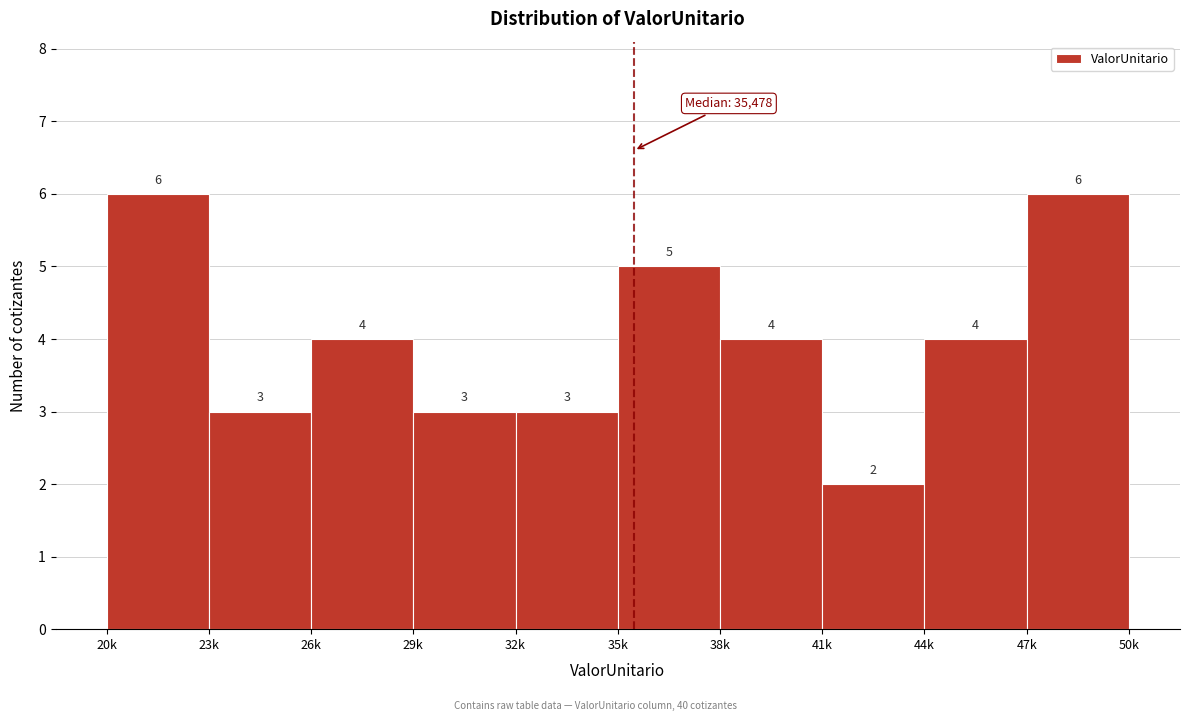

Reading right to left, what are all the values shown in this chart?

47k=6	44k=4	41k=2	38k=4	35k=5	32k=3	29k=3	26k=4	23k=3	20k=6